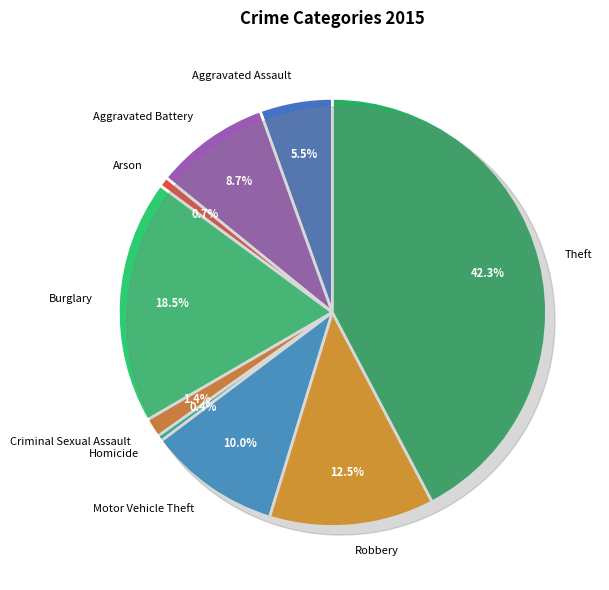

Which category has the smallest portion of the pie?

Homicide